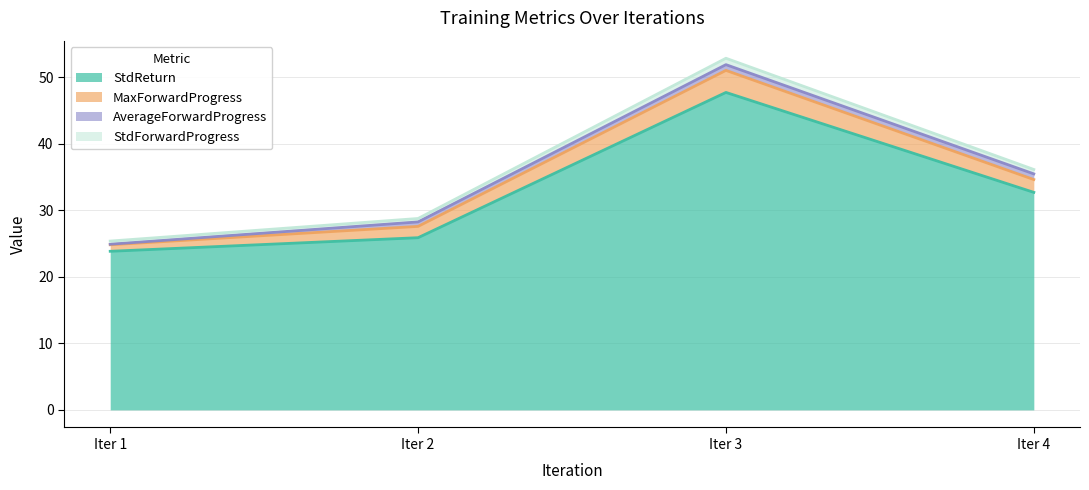

What is the difference between the second highest and minimum values in the StdReturn series?

8.9